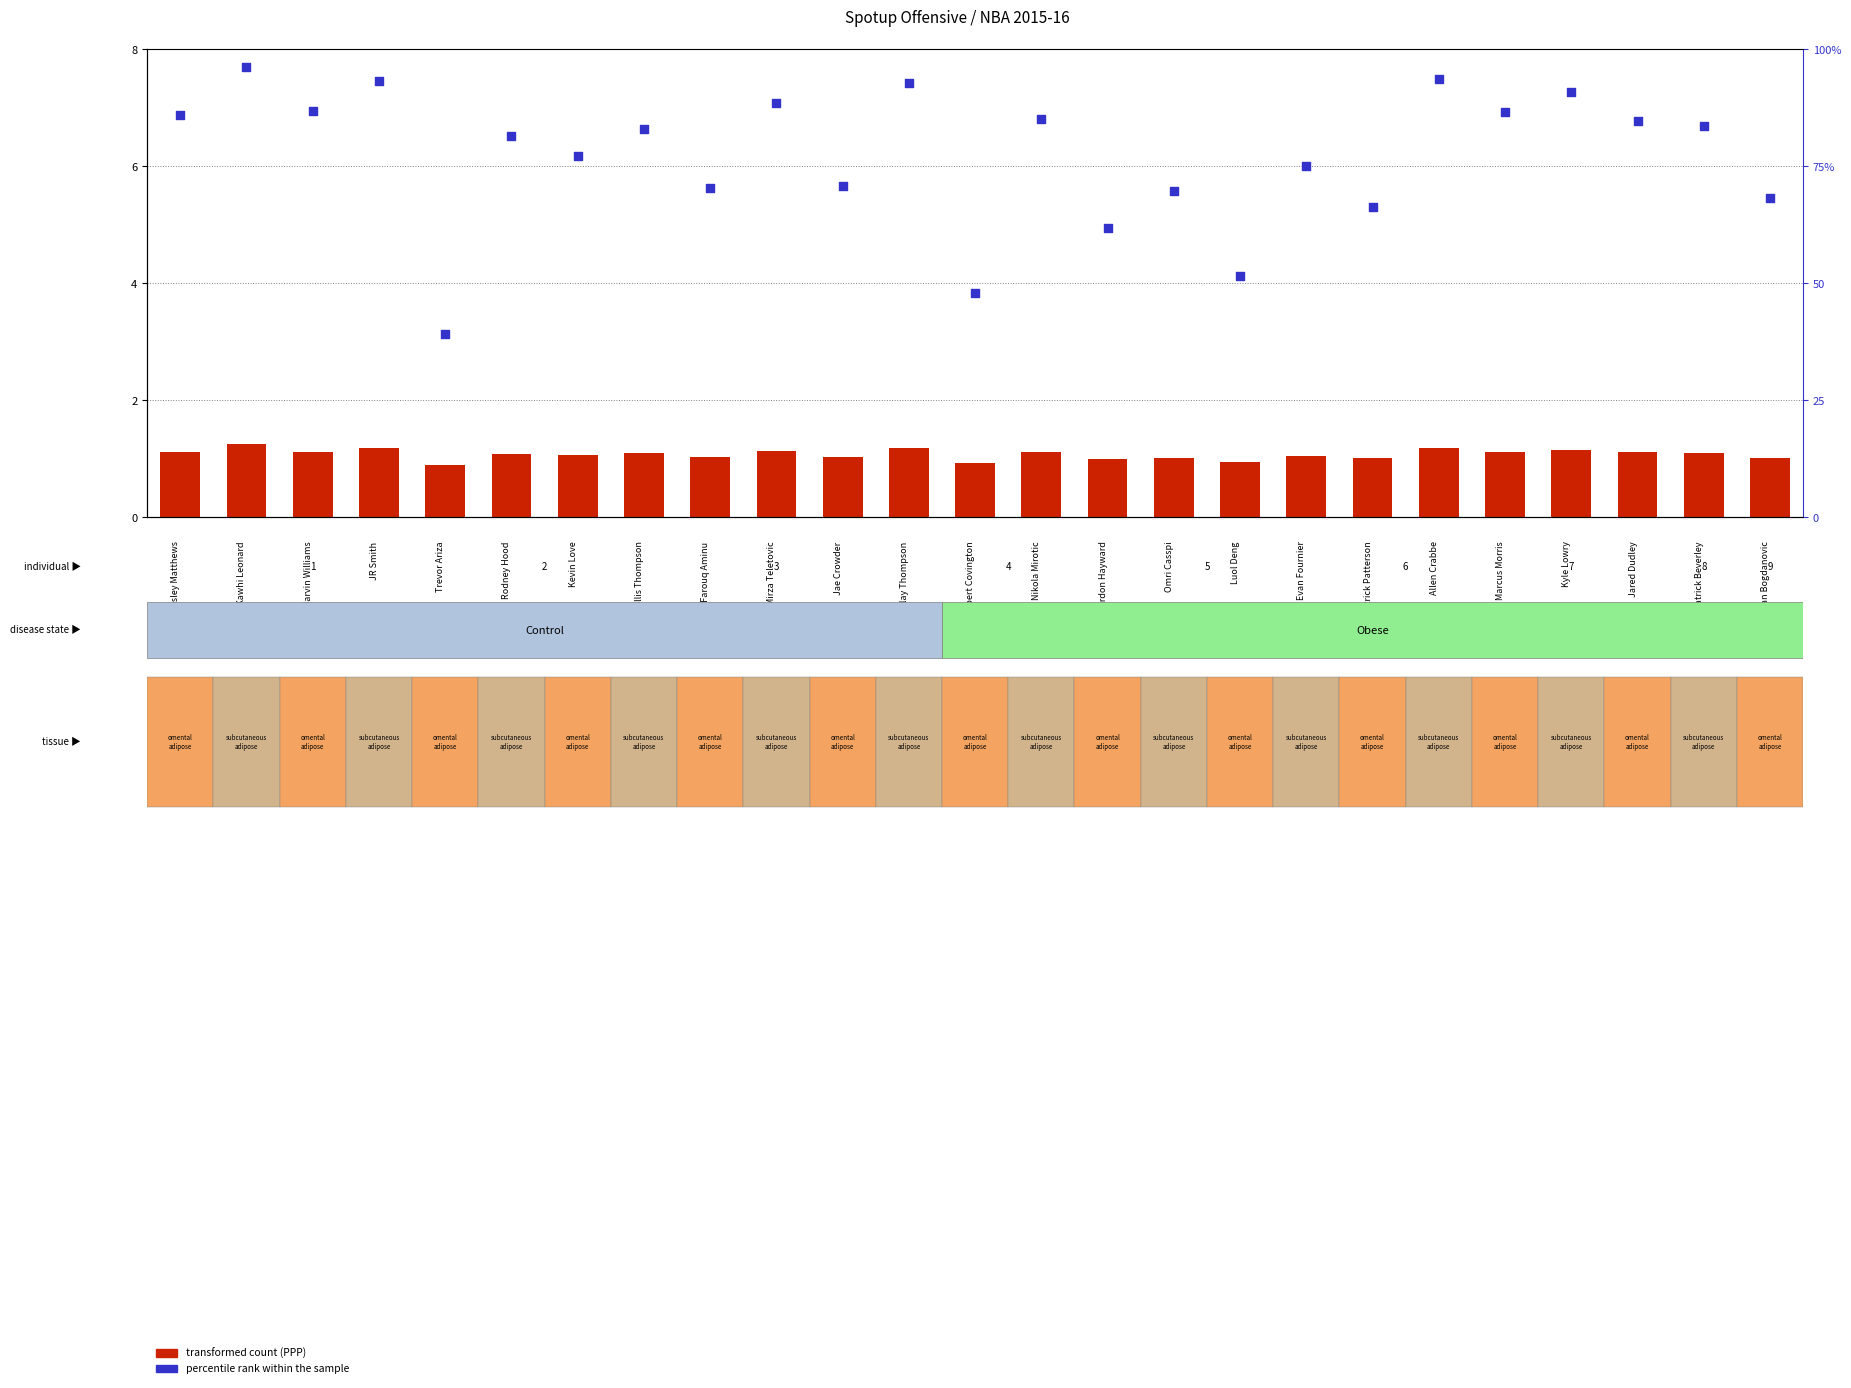

At how many categories does at least one series exceed 51?

23